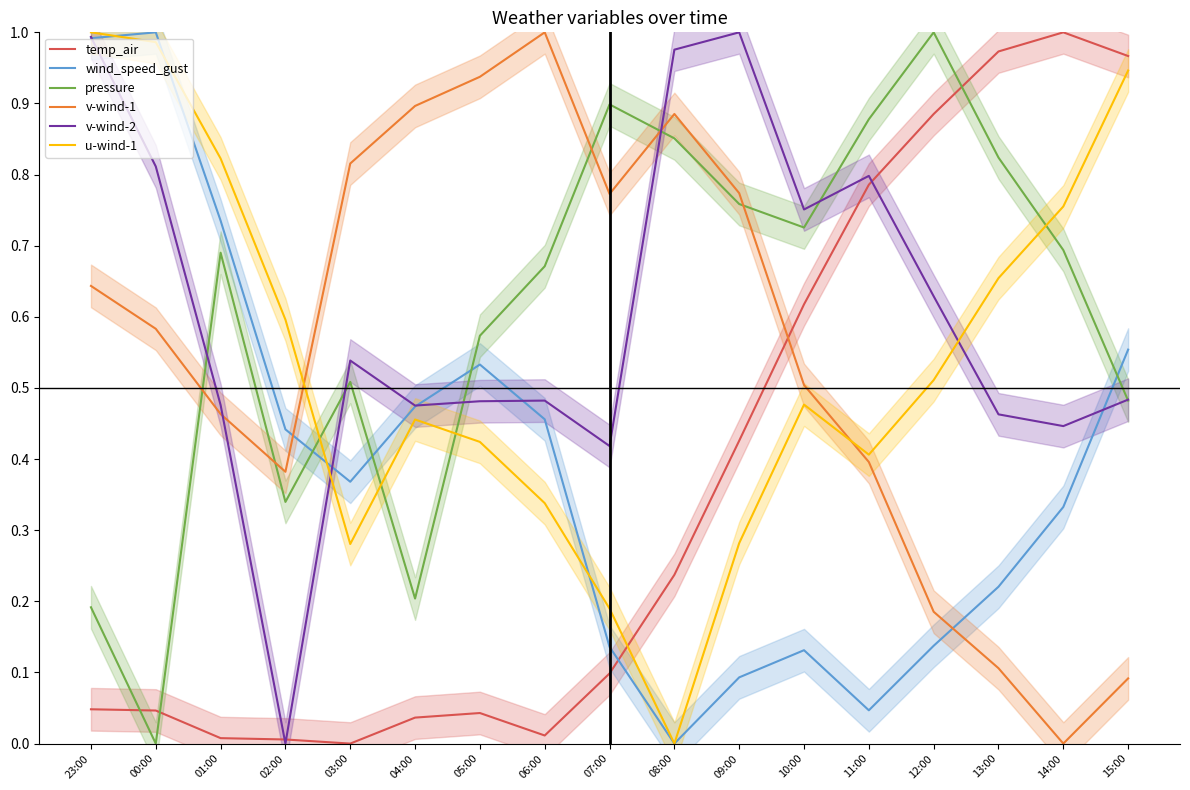

Reading right to left, extract all data points from this chart.

temp_air: 1.0	1.0	1.0	0.9	0.8	0.6	0.4	0.2	0.1	0.0	0.0	0.0	0.0	0.0	0.0	0.0	0.0
wind_speed_gust: 0.6	0.3	0.2	0.1	0.0	0.1	0.1	0.0	0.1	0.5	0.5	0.5	0.4	0.4	0.7	1.0	1.0
pressure: 0.5	0.7	0.8	1.0	0.9	0.7	0.8	0.9	0.9	0.7	0.6	0.2	0.5	0.3	0.7	0.0	0.2
v-wind-1: 0.1	0.0	0.1	0.2	0.4	0.5	0.8	0.9	0.8	1.0	0.9	0.9	0.8	0.4	0.5	0.6	0.6
v-wind-2: 0.5	0.4	0.5	0.6	0.8	0.8	1.0	1.0	0.4	0.5	0.5	0.5	0.5	0.0	0.5	0.8	1.0
u-wind-1: 0.9	0.8	0.7	0.5	0.4	0.5	0.3	0.0	0.2	0.3	0.4	0.5	0.3	0.6	0.8	1.0	1.0